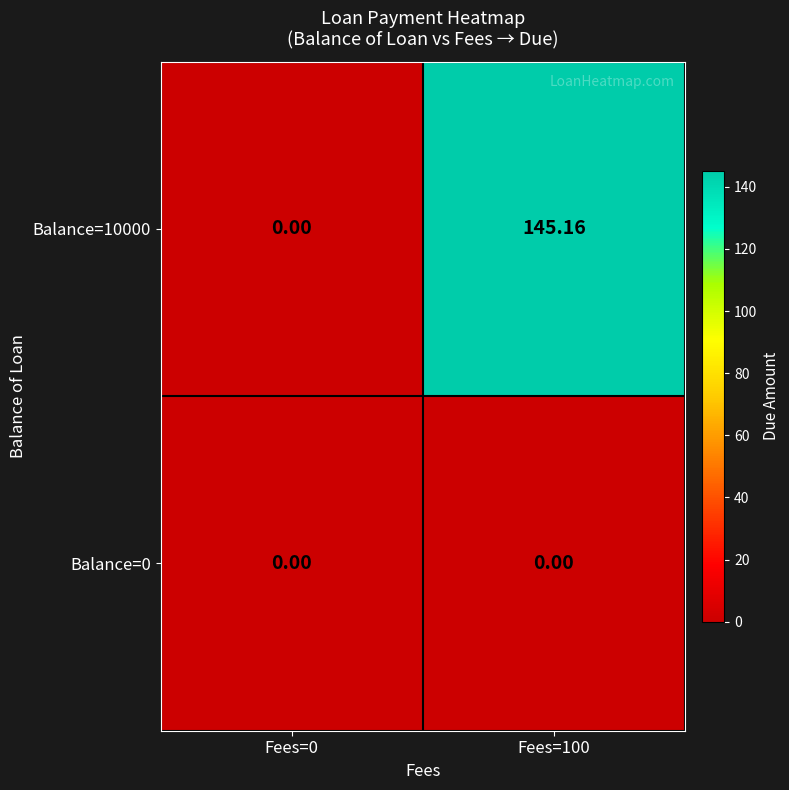

How many values in the Balance=10000 series exceed 145?

1